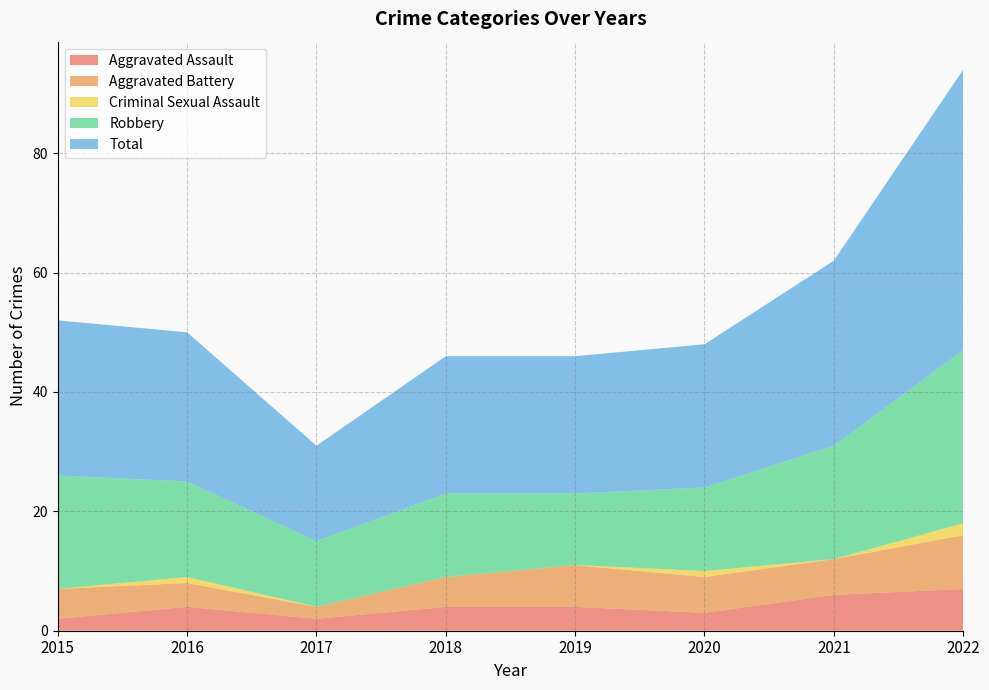

Reading right to left, extract all data points from this chart.

Aggravated Assault: 2022=7	2021=6	2020=3	2019=4	2018=4	2017=2	2016=4	2015=2
Aggravated Battery: 2022=9	2021=6	2020=6	2019=7	2018=5	2017=2	2016=4	2015=5
Criminal Sexual Assault: 2022=2	2021=0	2020=1	2019=0	2018=0	2017=0	2016=1	2015=0
Robbery: 2022=29	2021=19	2020=14	2019=12	2018=14	2017=11	2016=16	2015=19
Total: 2022=47	2021=31	2020=24	2019=23	2018=23	2017=16	2016=25	2015=26